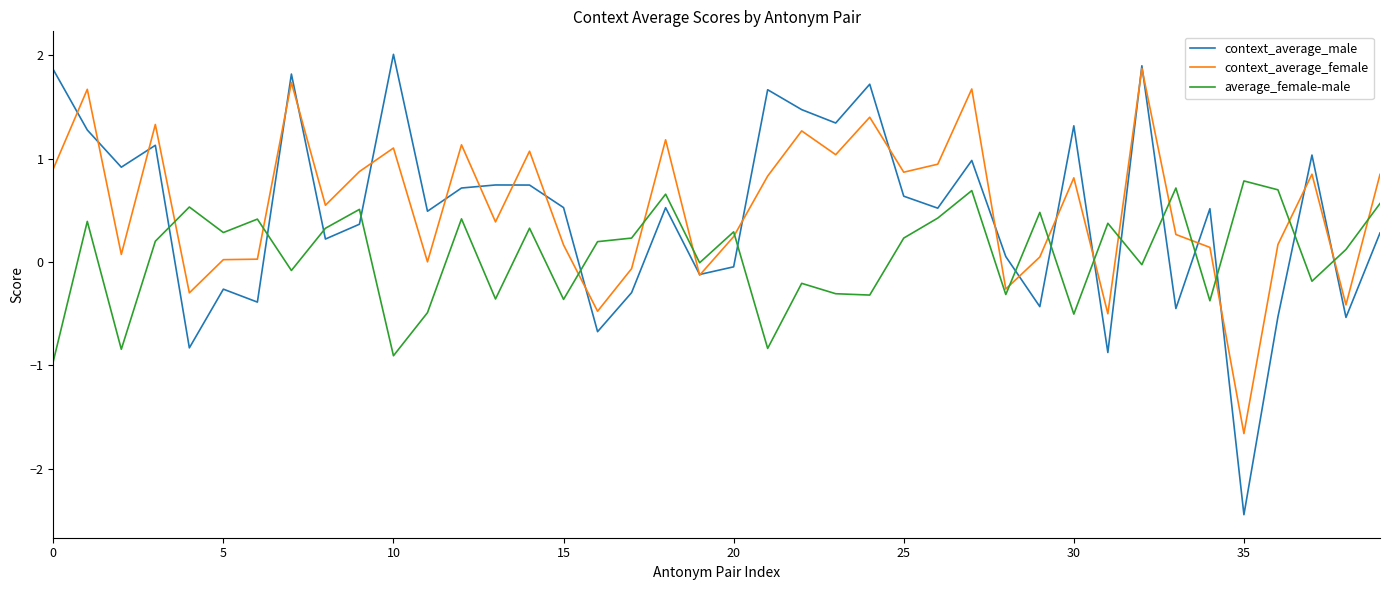

True or false: context_average_female has more than 1 points higher than both neighbors.

True